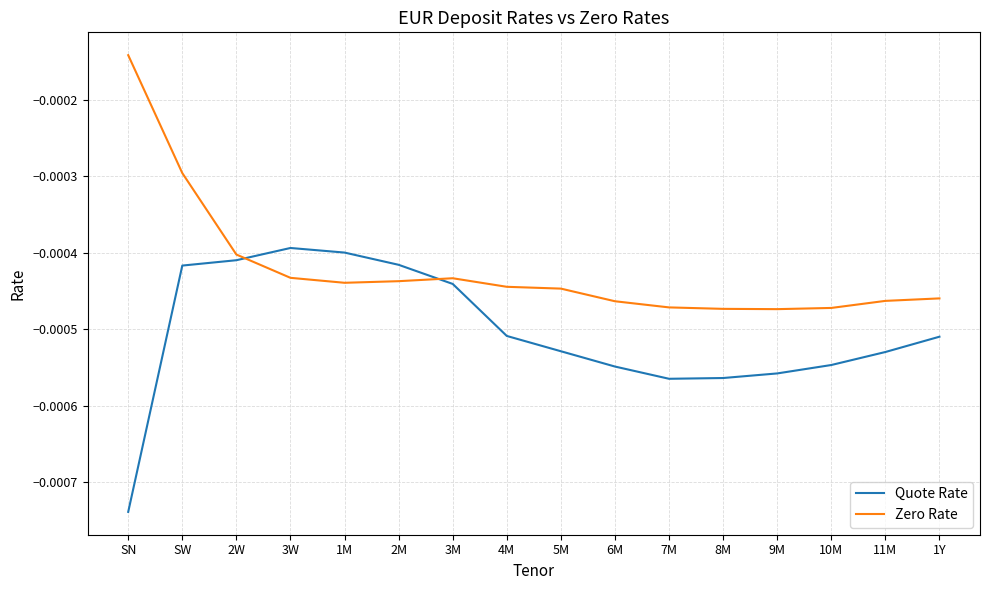

Where do Zero Rate and Quote Rate first cross each other?

2W and 3W